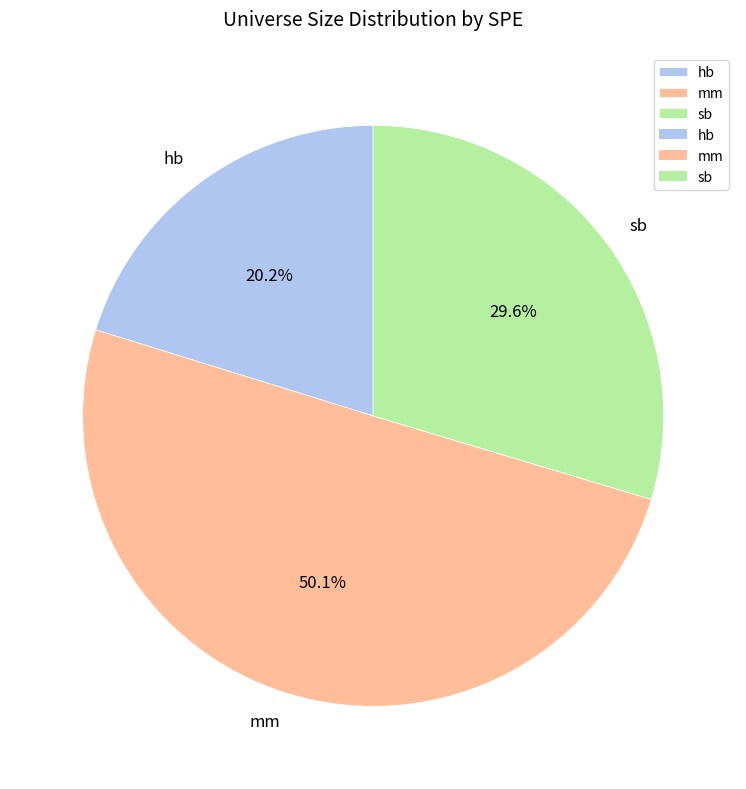

Rank the categories by value from highest to lowest.

mm, sb, hb